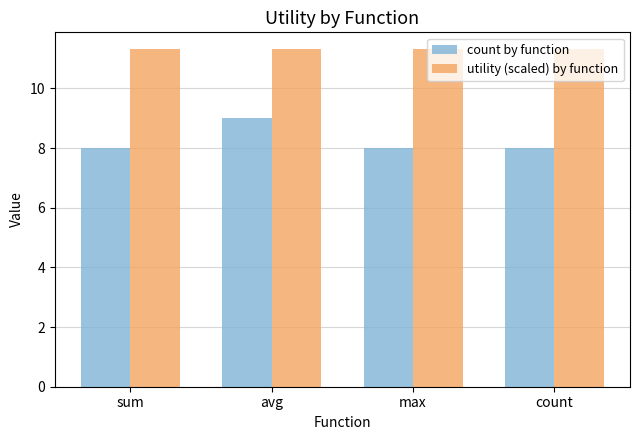

Are the bars horizontal?

No